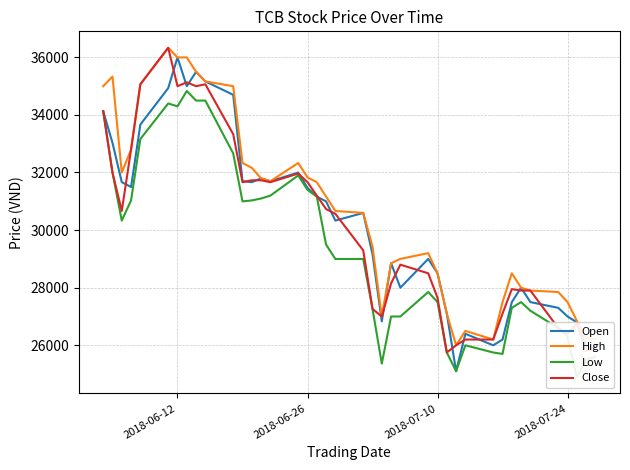

What is the value of the Low point at the 26th from the left?

27850